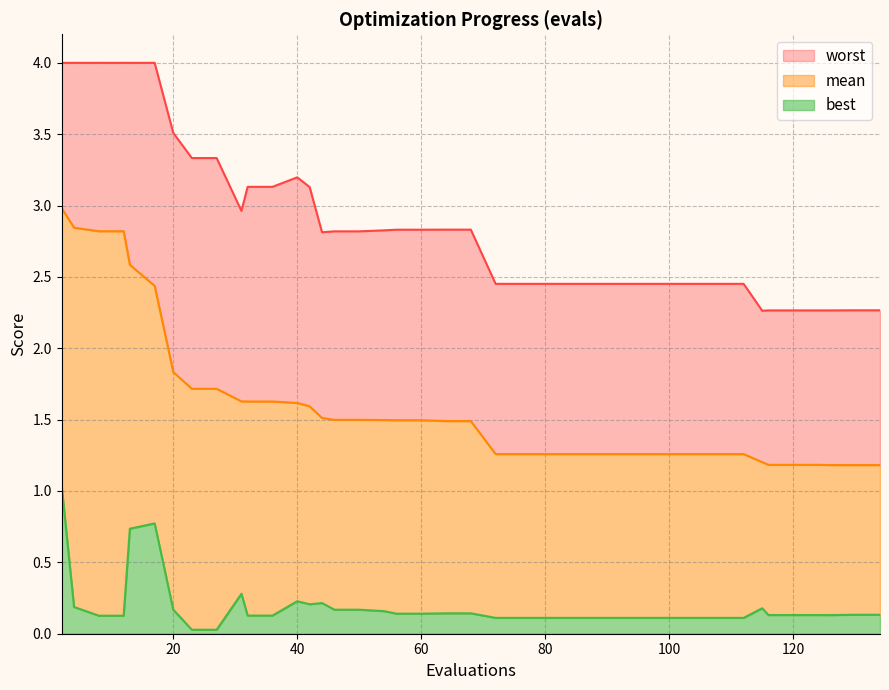

Which category has the highest value in the mean series?

2